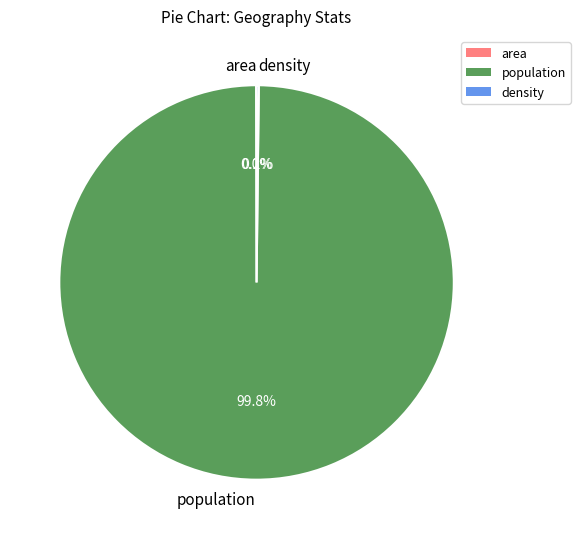

What is the majority slice?

population